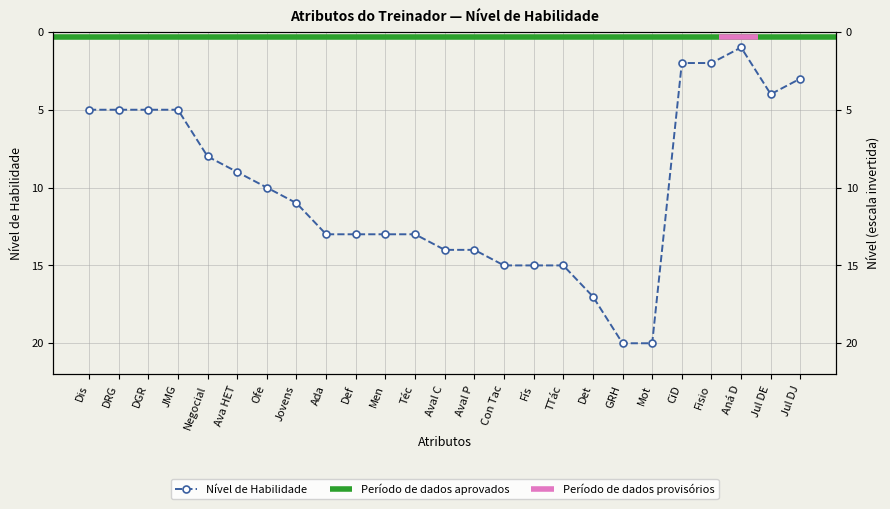

Reading right to left, list all the values displayed in this chart.

3	4	1	2	2	20	20	17	15	15	15	14	14	13	13	13	13	11	10	9	8	5	5	5	5